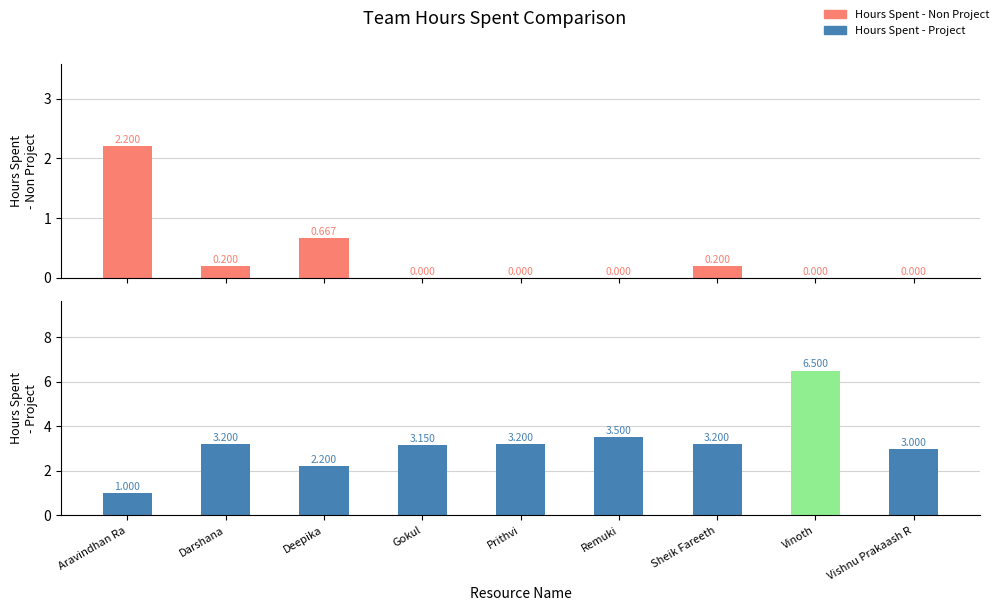

What is the lowest value of the Hours Spent - Project series?

1.0